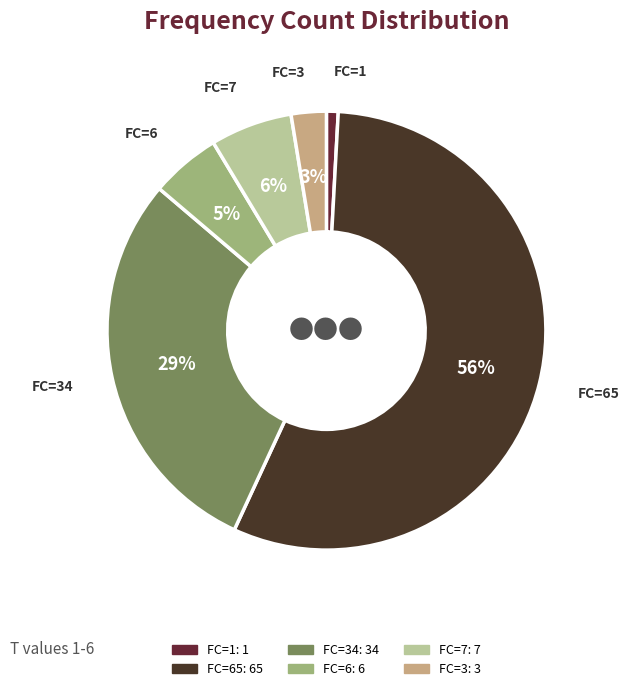

How many segments does this pie chart have?

6